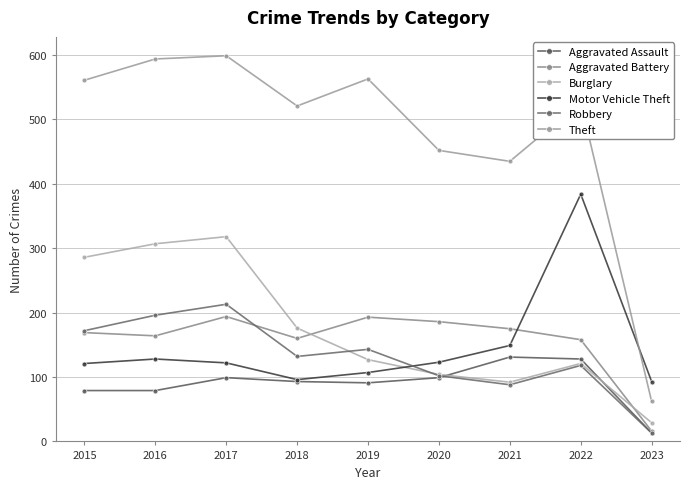

Which series has the largest total across all categories?

Theft